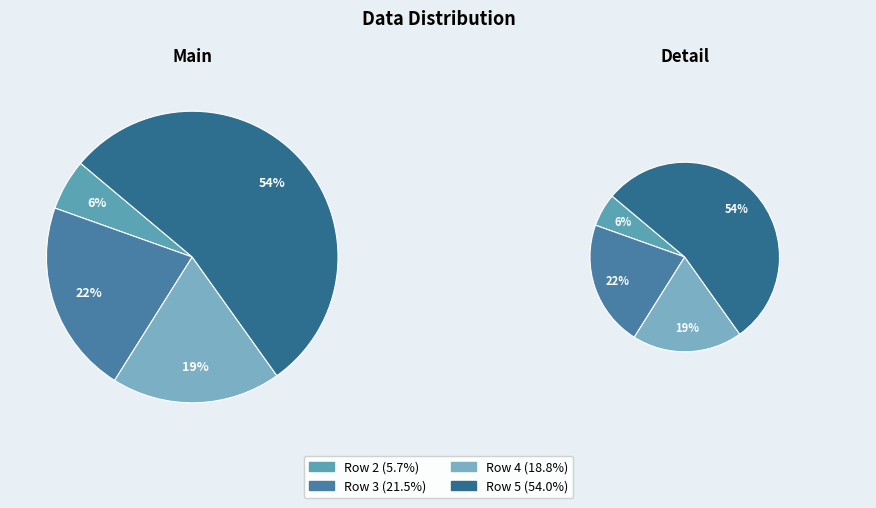

Is the sum of Row 4 and Row 2 greater than half?

No